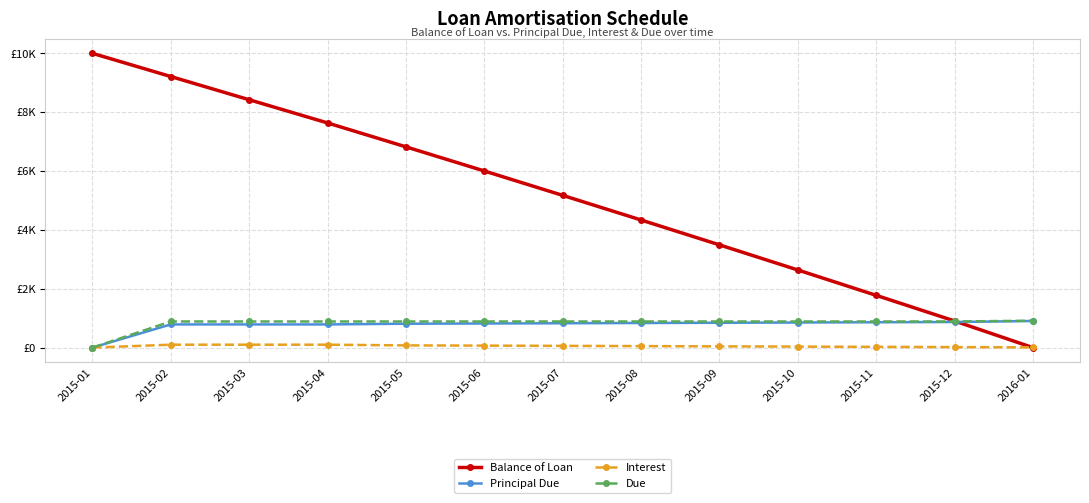

What are all the series names shown in the legend?

Balance of Loan, Principal Due, Interest, Due